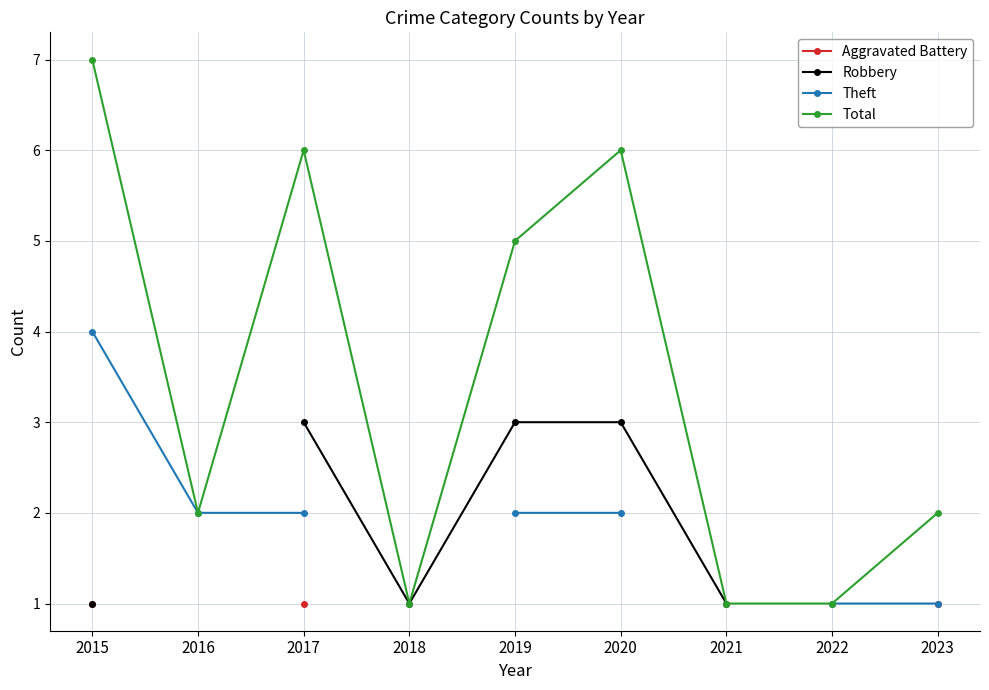

True or false: Theft and Aggravated Battery cross at least once.

False